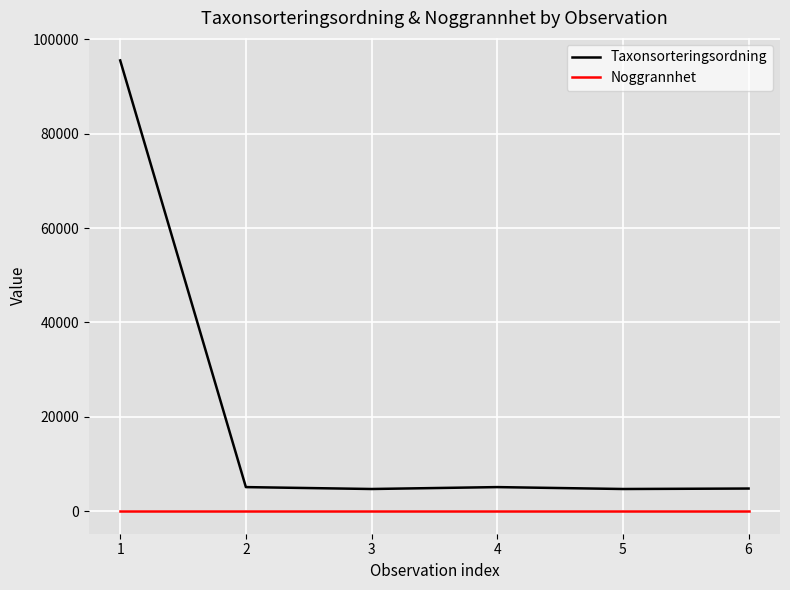

What is the greatest value displayed?

95525